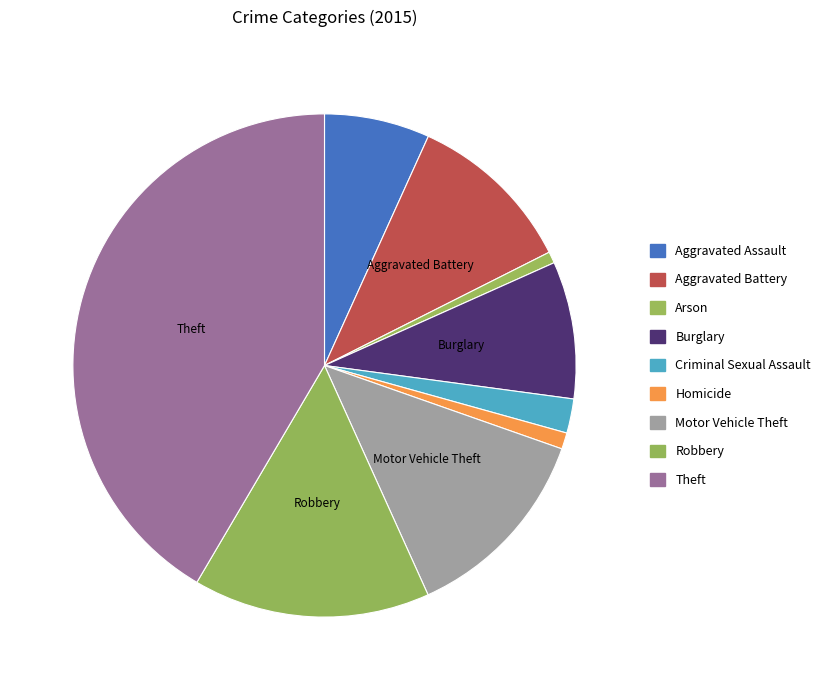

Which slice is the smallest?

Arson